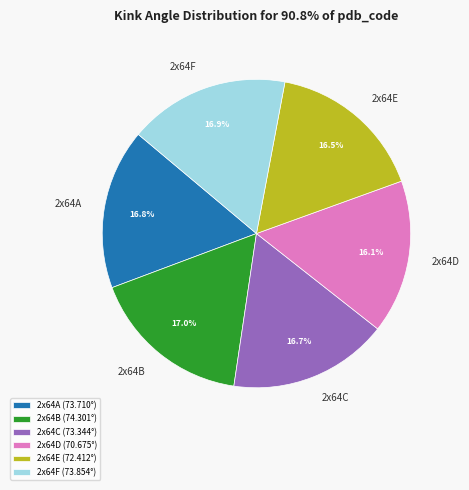

What percentage is NOT represented by 2x64B?

83.0%